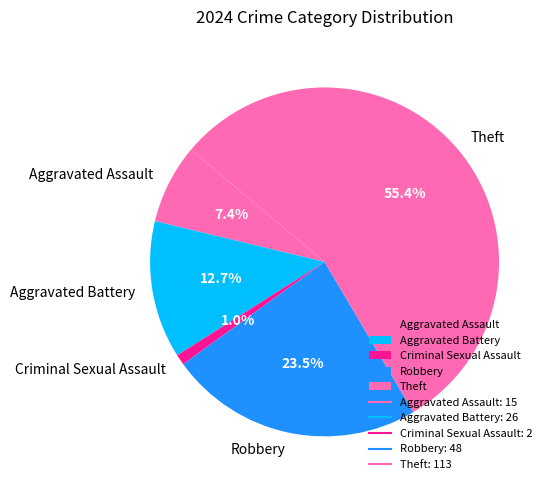

How many segments does this pie chart have?

5